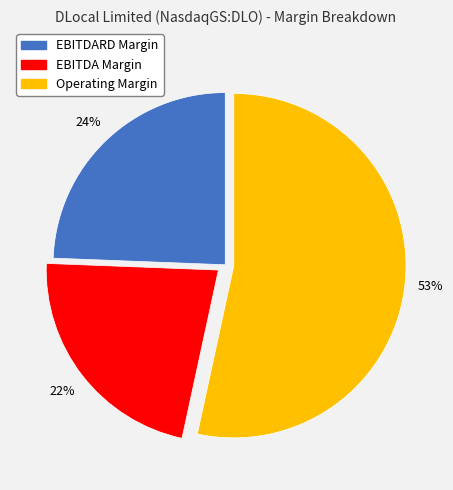

Does EBITDA Margin account for over 50% of the chart?

No